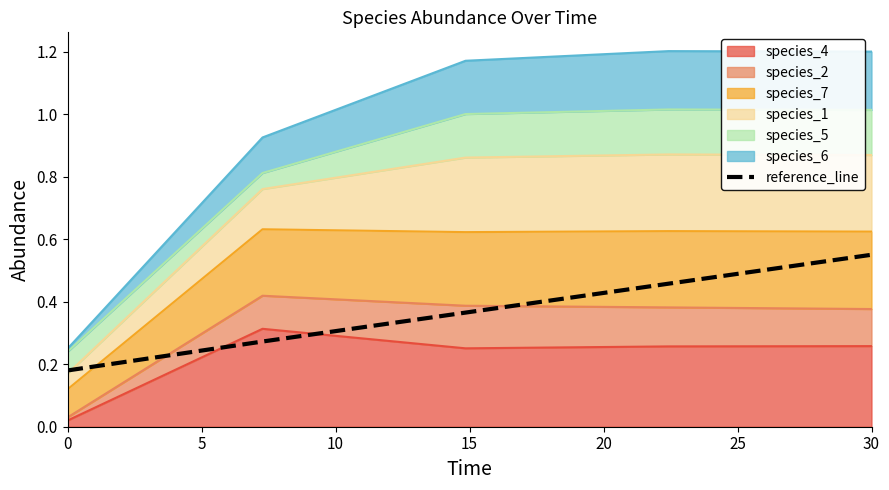

True or false: the data shows 0.1 at 0.

False